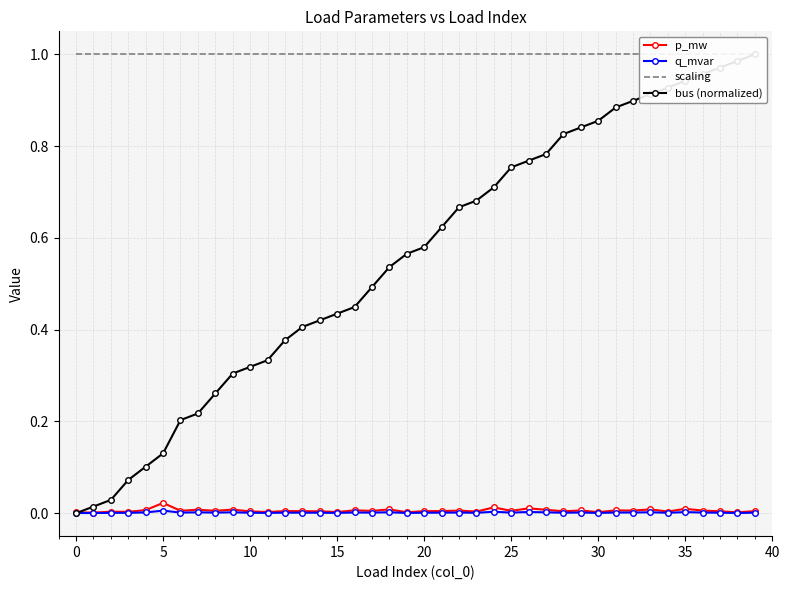

List the series in order of their peak value, lowest first.

q_mvar, p_mw, scaling, bus (normalized)